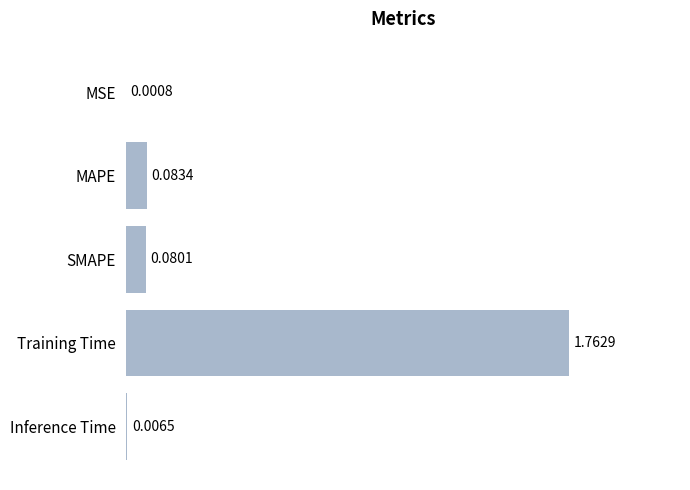

What is the change in value from MSE to MAPE?

+0.1